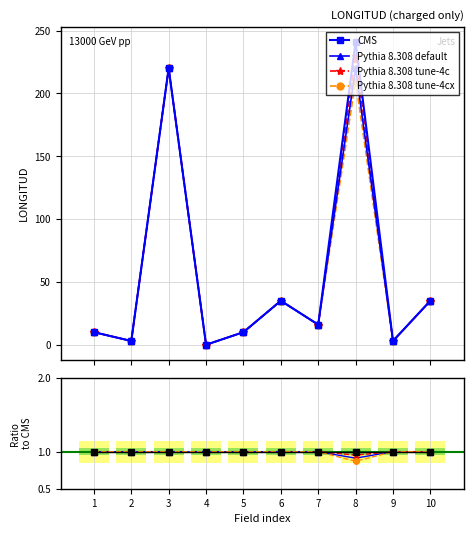

What is the sum of all LONGITUD main values?

573